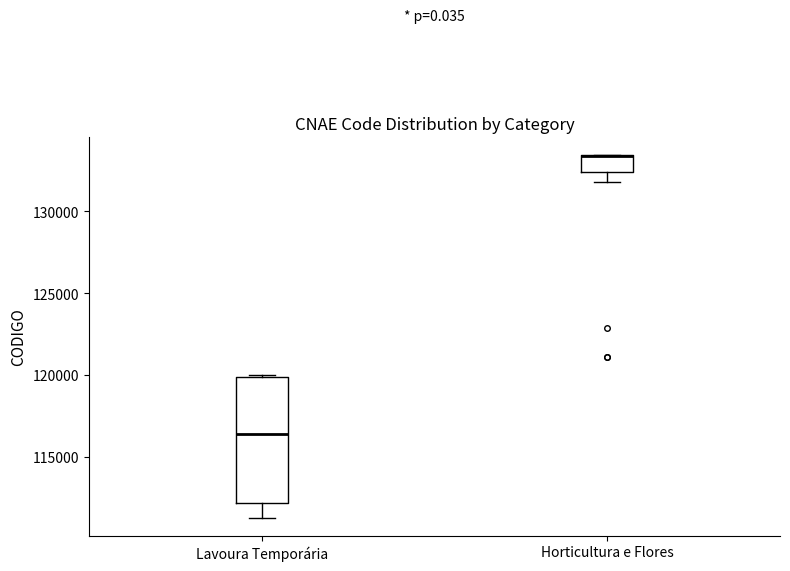

Where is the upper edge of the box for Lavoura Temporária on the y-axis? The values are not printed on the chart, so give them approximately, as read against the axis.

120000